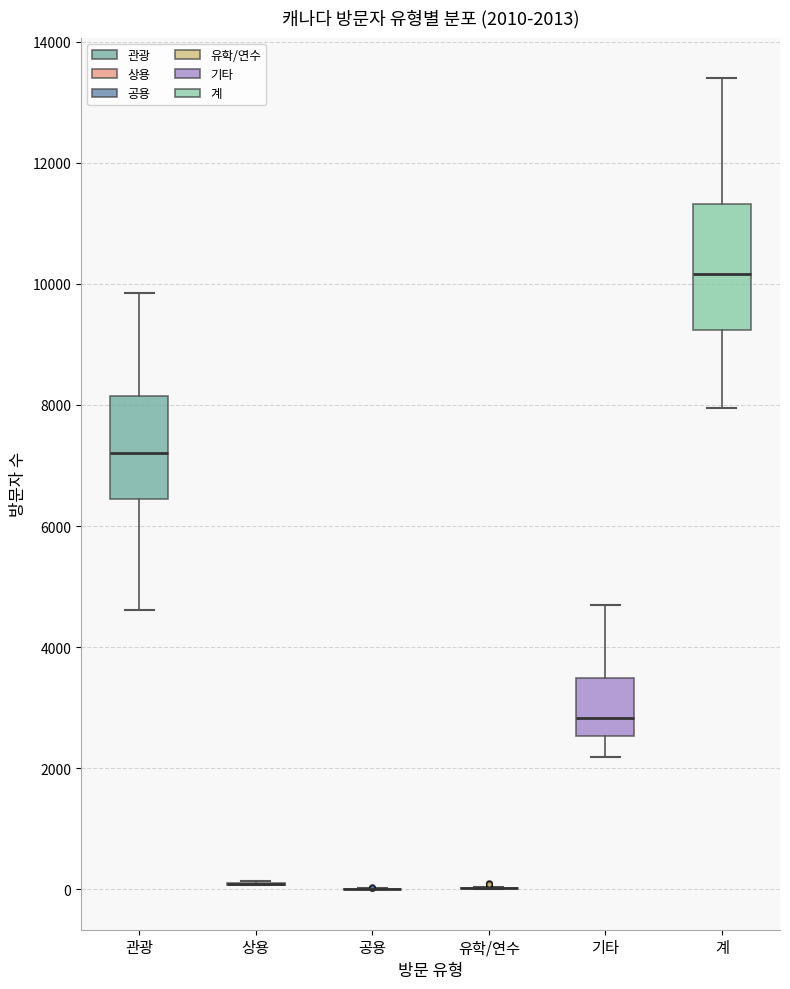

Which box is the tallest, from its lower edge to its upper edge?

계